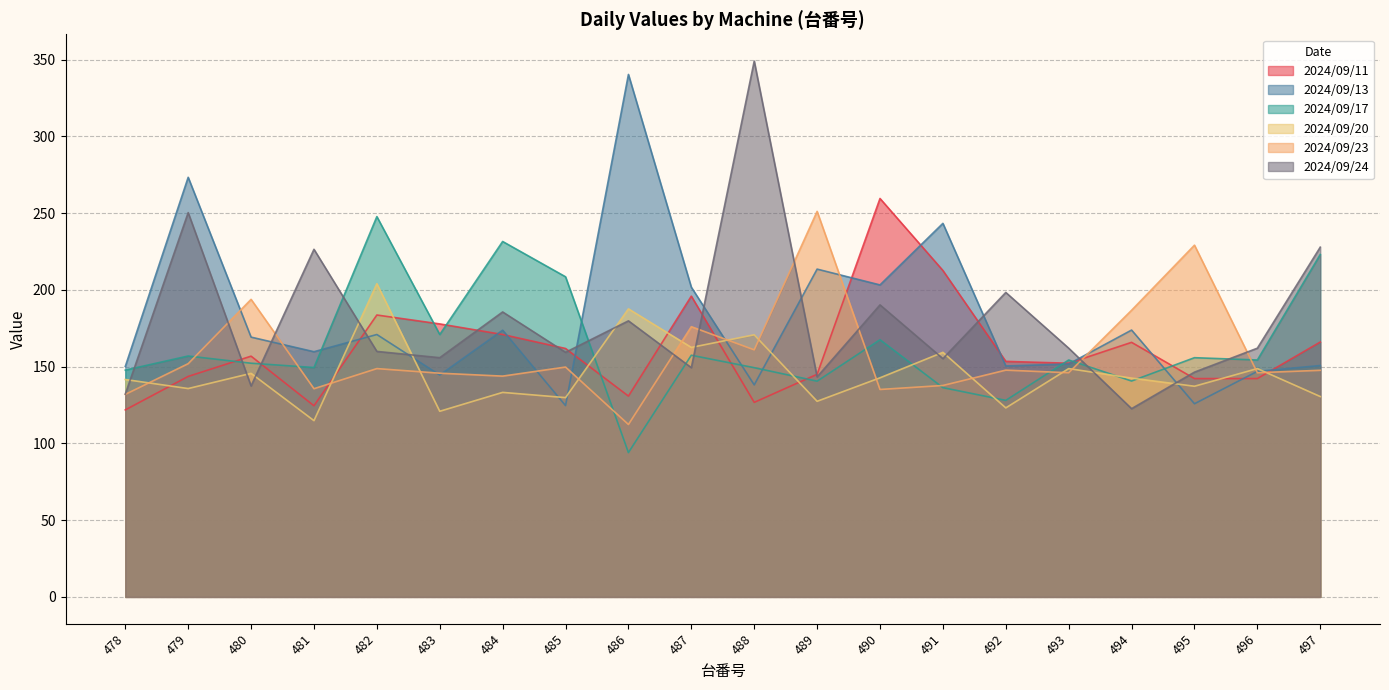

What is the difference between the maximum and minimum values in the 2024/09/17 series?

153.7